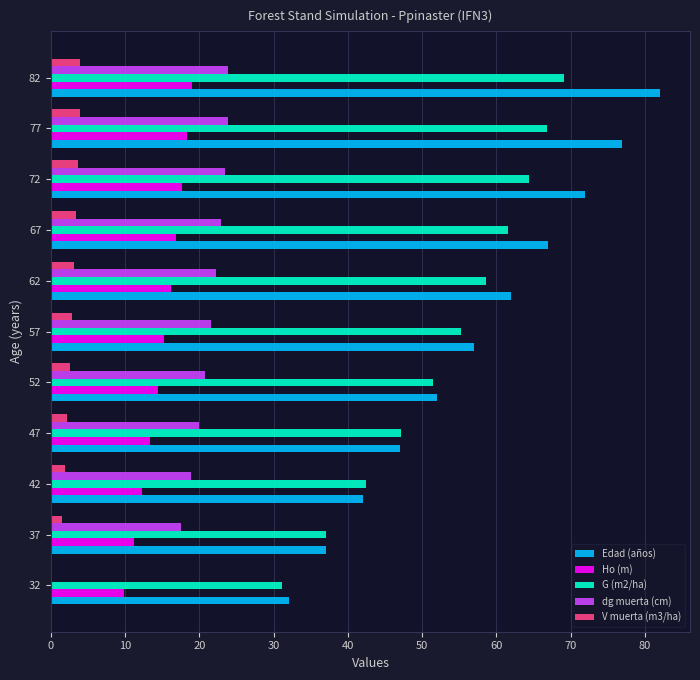

How many distinct data groups are displayed?

5